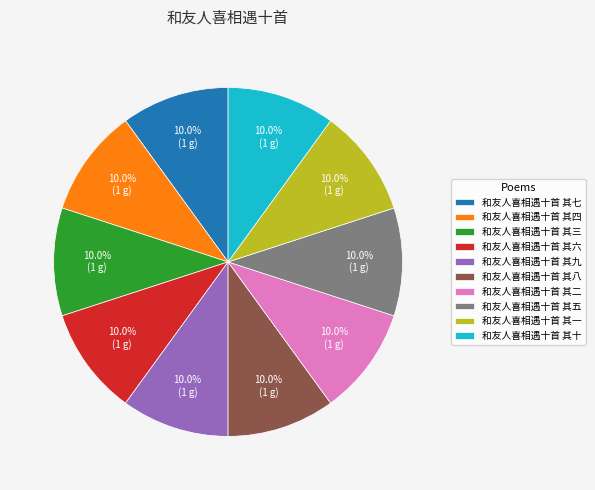

What is the ratio of the value at 和友人喜相遇十首 其五 to the value at 和友人喜相遇十首 其十?

1.0